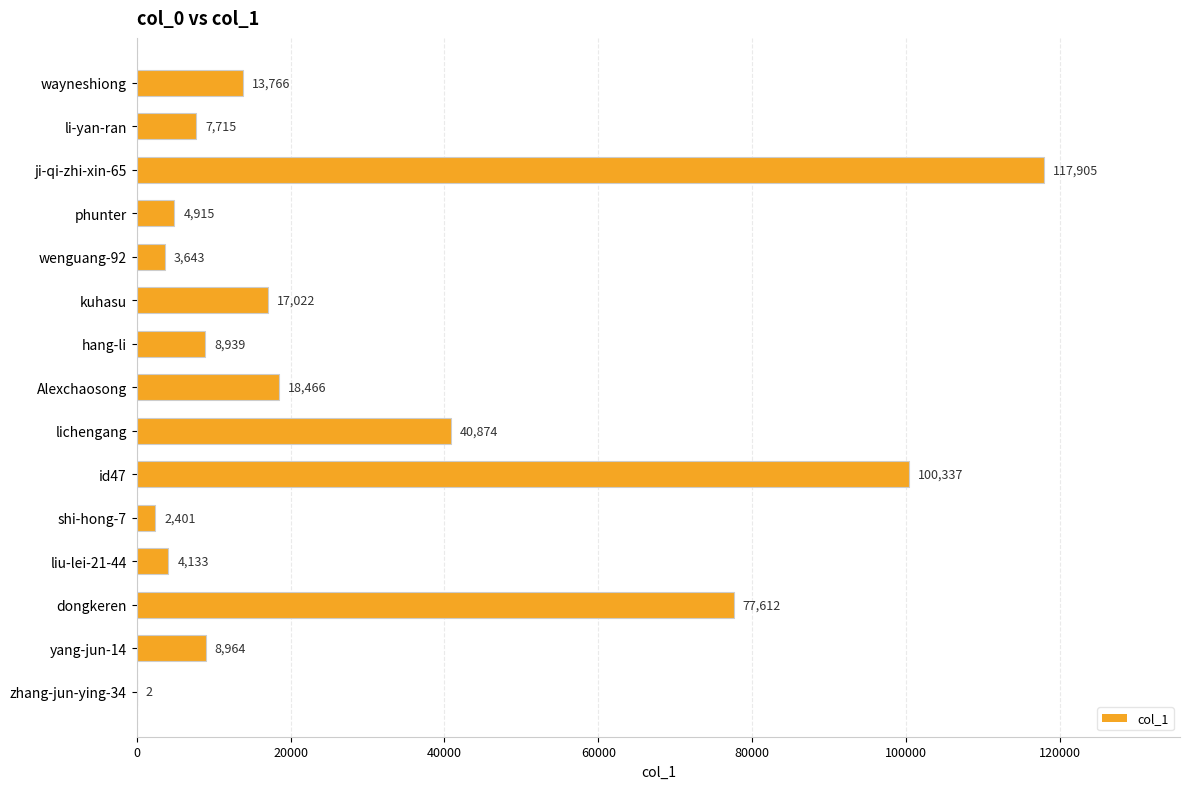

Reading top to bottom, extract all data points from this chart.

wayneshiong=13766	li-yan-ran=7715	ji-qi-zhi-xin-65=117905	phunter=4915	wenguang-92=3643	kuhasu=17022	hang-li=8939	Alexchaosong=18466	lichengang=40874	id47=100337	shi-hong-7=2401	liu-lei-21-44=4133	dongkeren=77612	yang-jun-14=8964	zhang-jun-ying-34=2